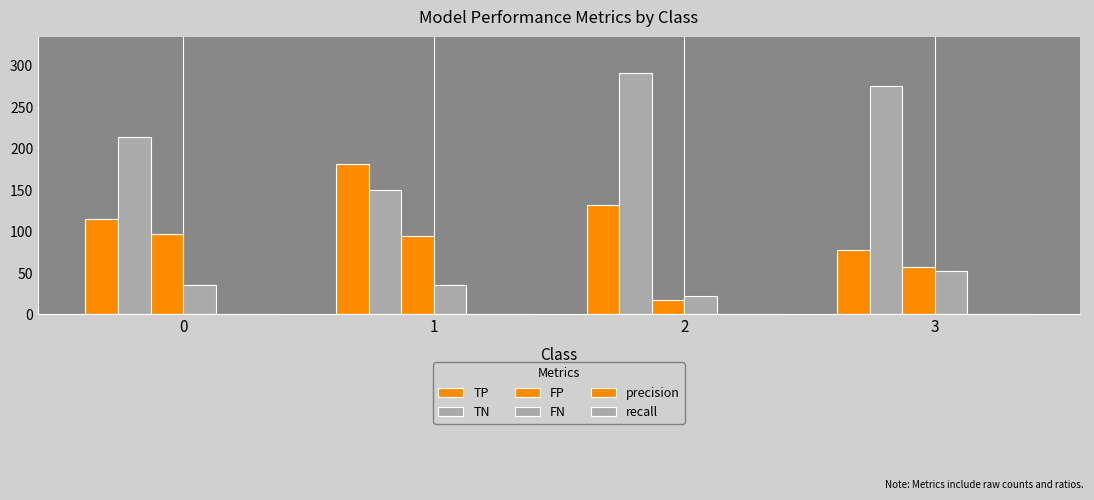

How many groups of bars are there?

4